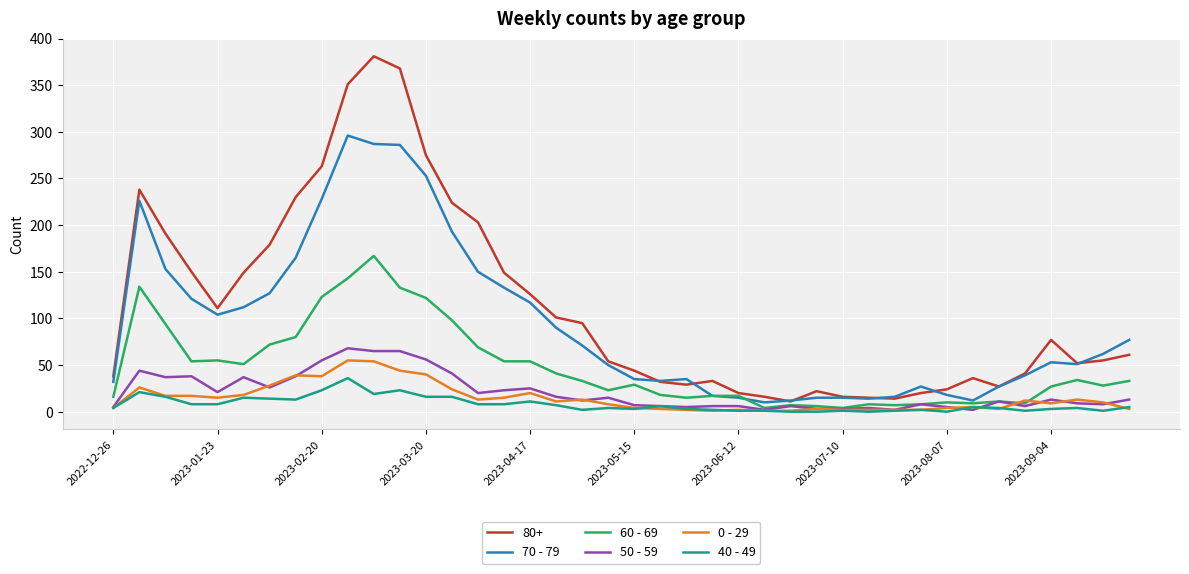

True or false: 0 - 29 and 80+ cross at least once.

False